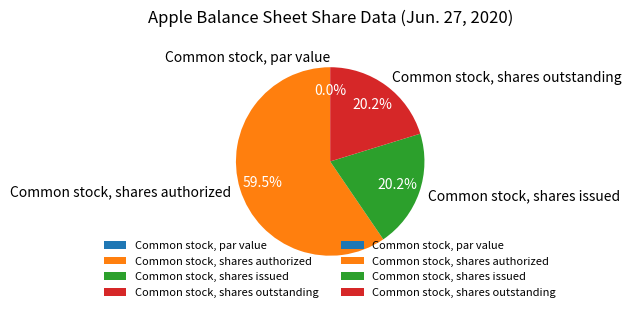

What percentage is the Common stock, shares outstanding slice, to the nearest percent?

20%